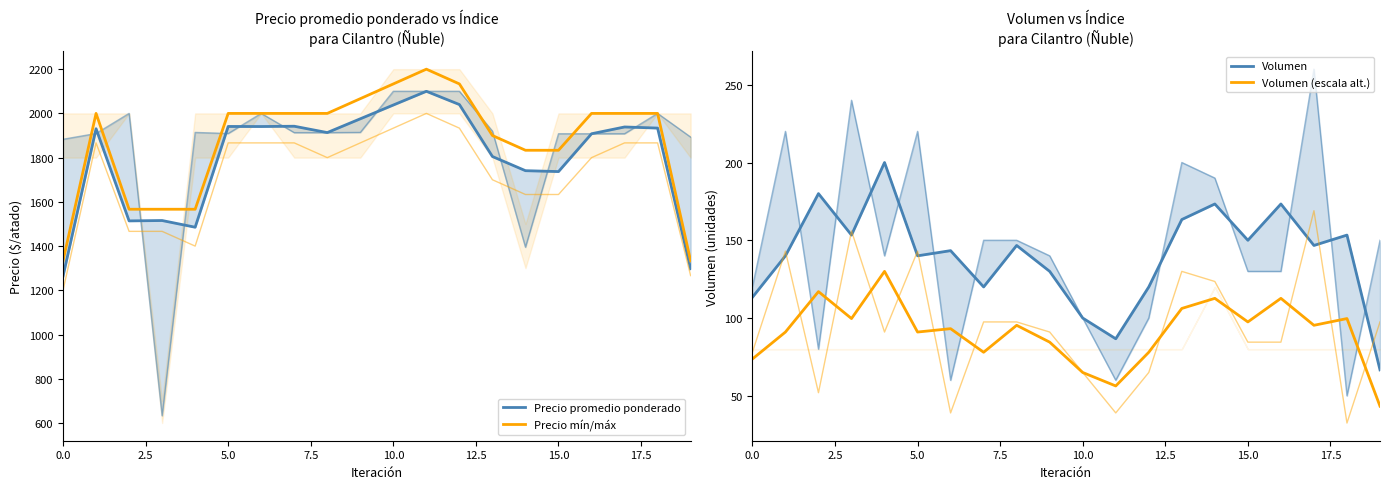

How many lines are shown in the chart?

4